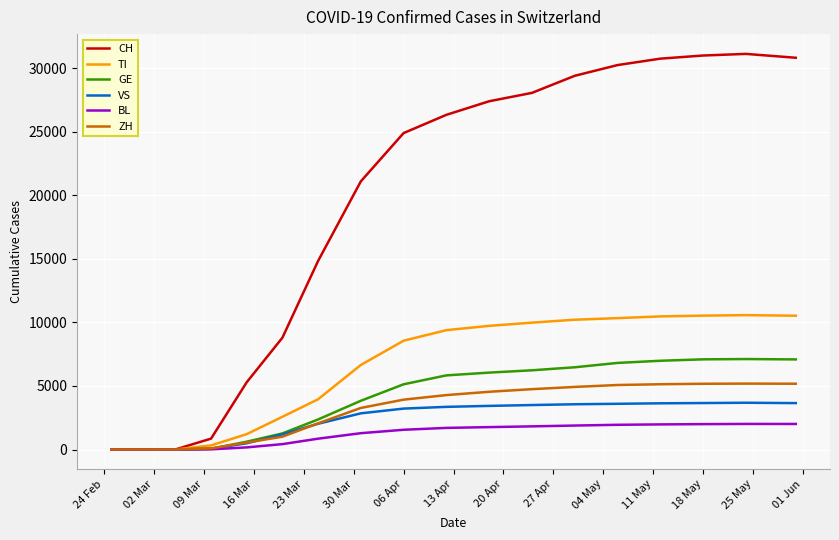

Does the chart display data point markers on the line(s)?

No